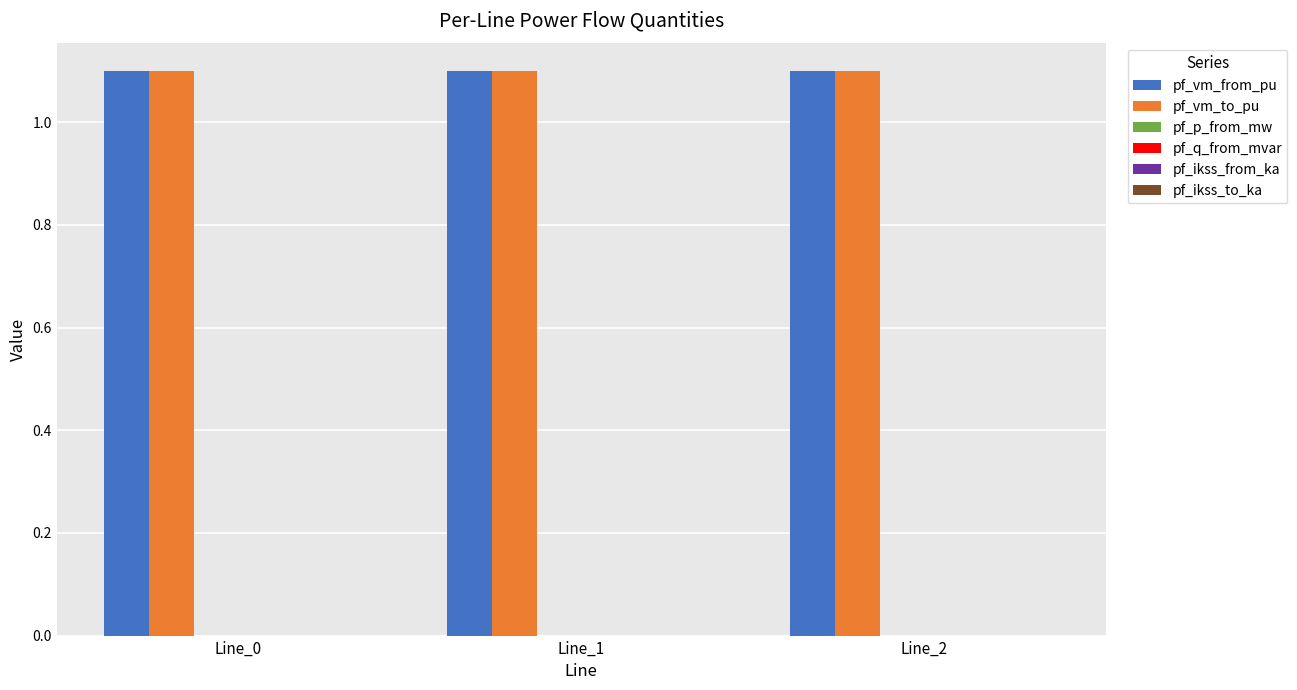

The value of pf_vm_from_pu at Line_2 is 1.5. True or false?

False